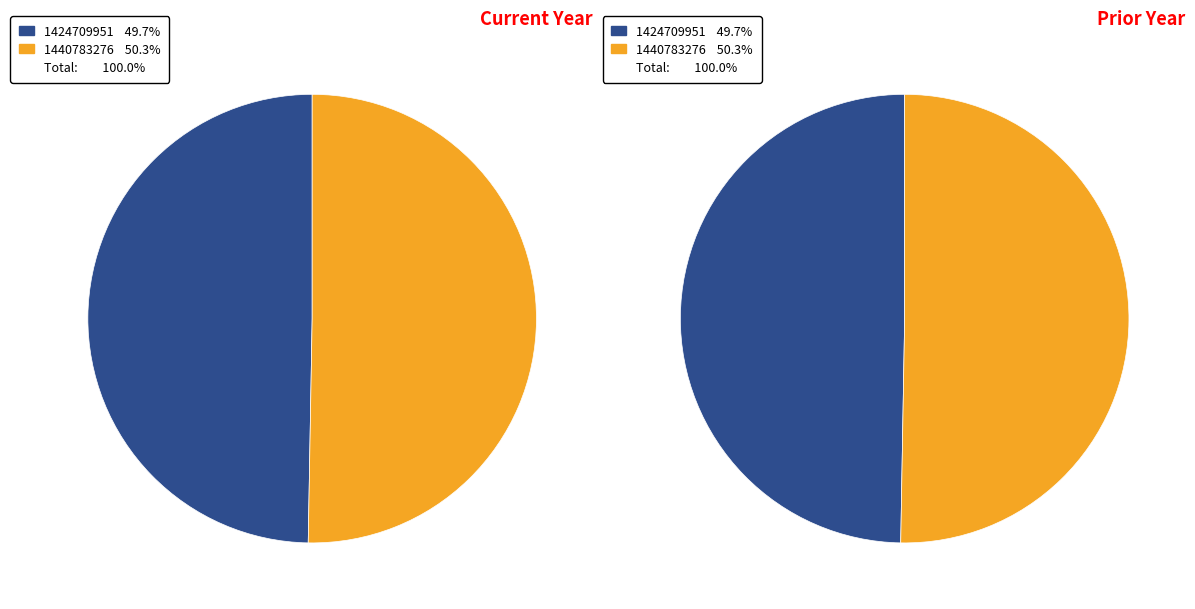

To the nearest percent, what is the difference between the 1424709951 and 1440783276 slice percentages?

1%